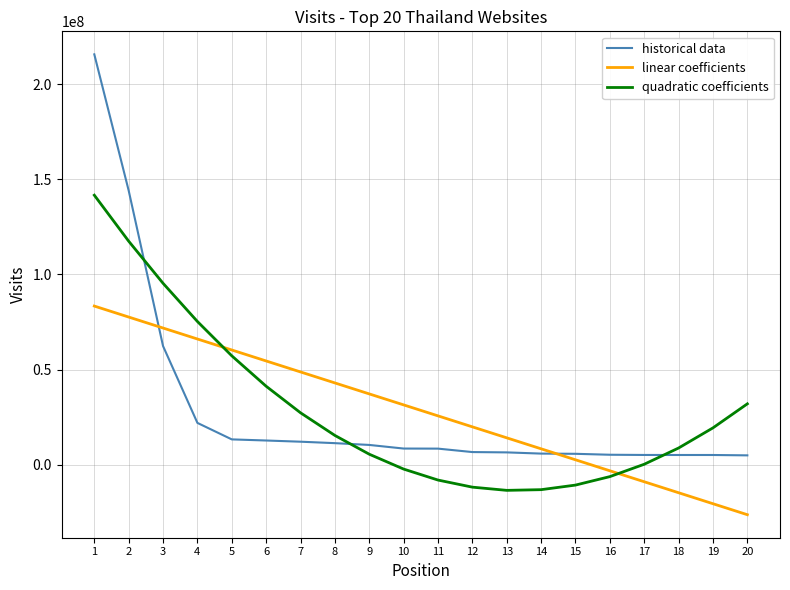

List the labels in order of linear coefficients value, largest first.

1, 2, 3, 4, 5, 6, 7, 8, 9, 10, 11, 12, 13, 14, 15, 16, 17, 18, 19, 20